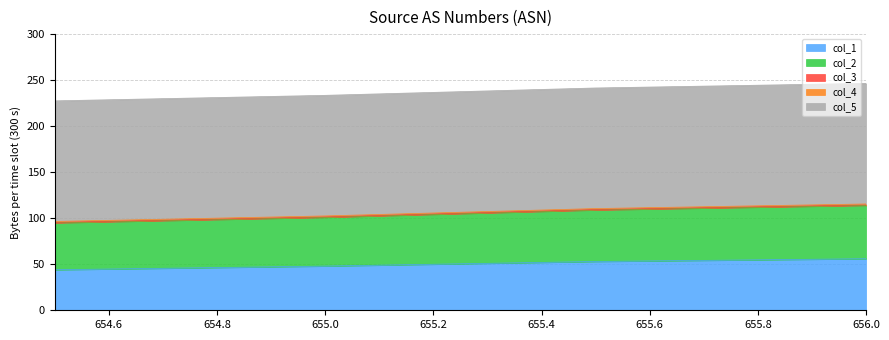

Which series changed the most between 654.5 and 655.0?

col_1